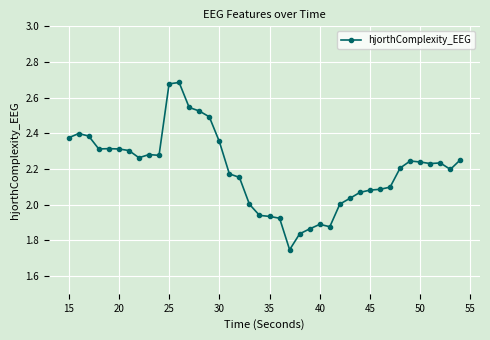

What is the difference between the maximum and second lowest values?

0.8